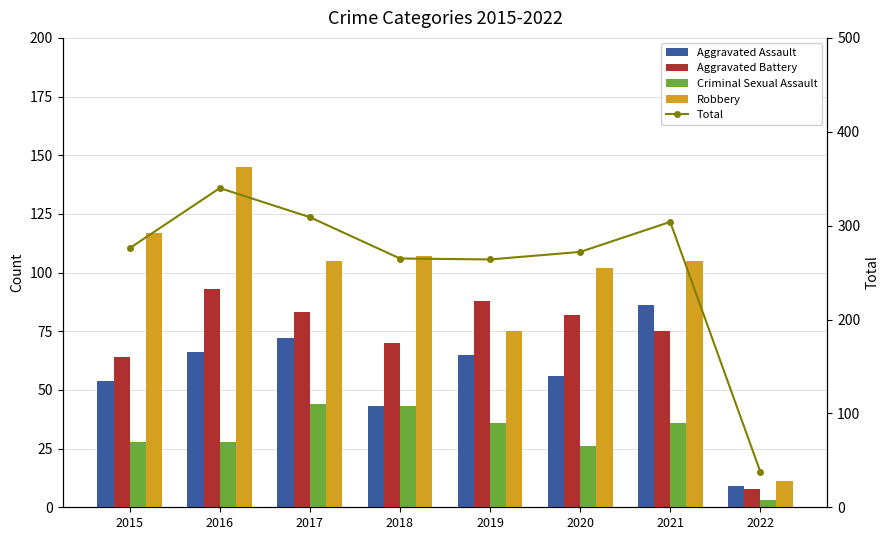

At which category is the sum across all series the highest?

2016